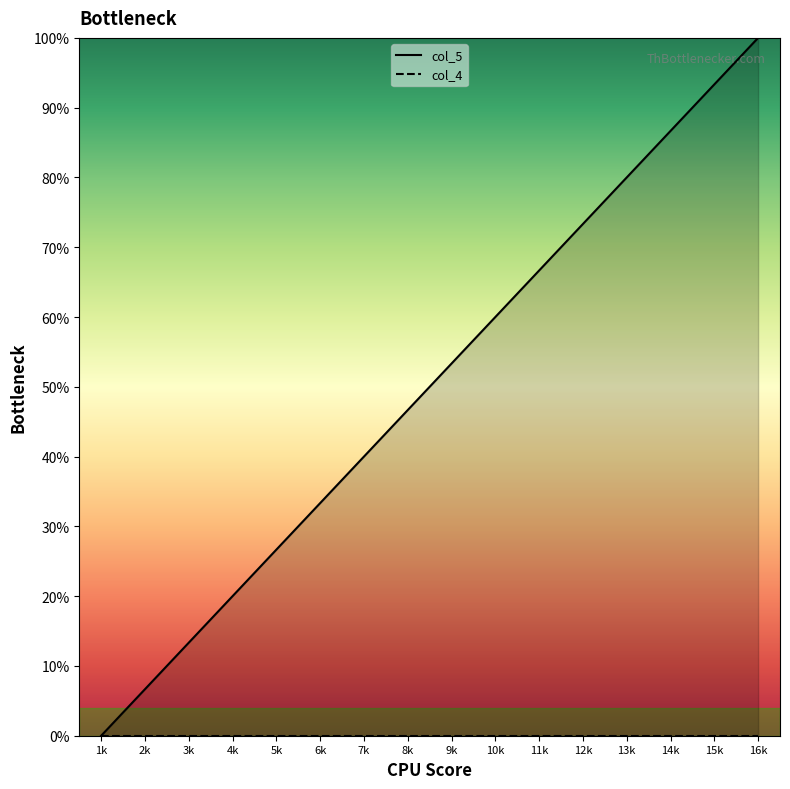

Where is col_4 nearest to the value 0?

1k